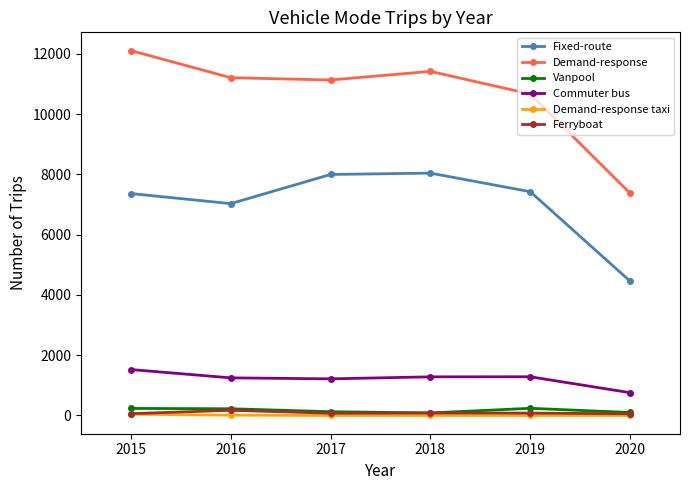

Which series has the largest range (max minus min)?

Demand-response